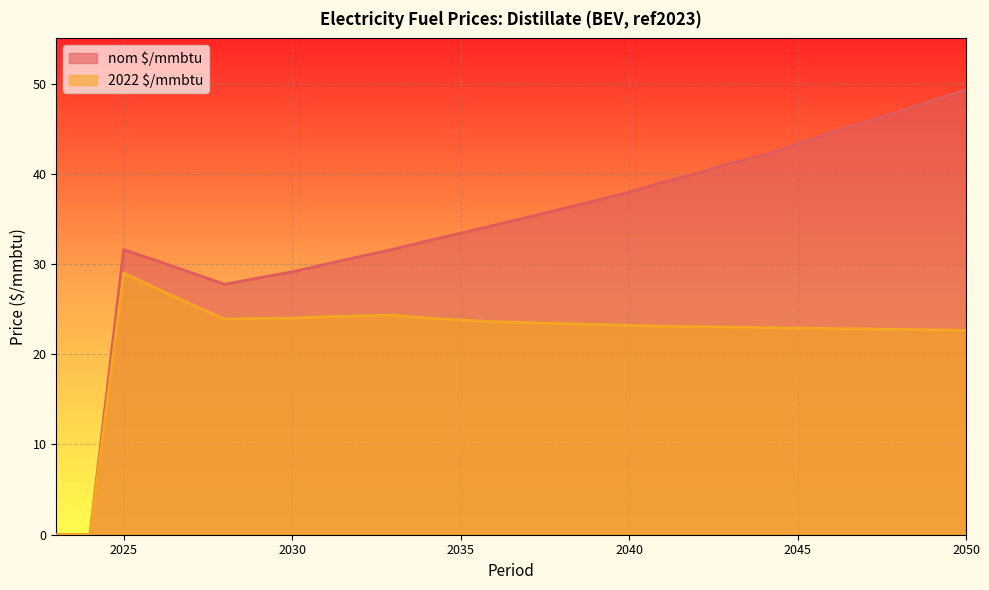

At which label does 2022 $/mmbtu first exceed 23?

2025